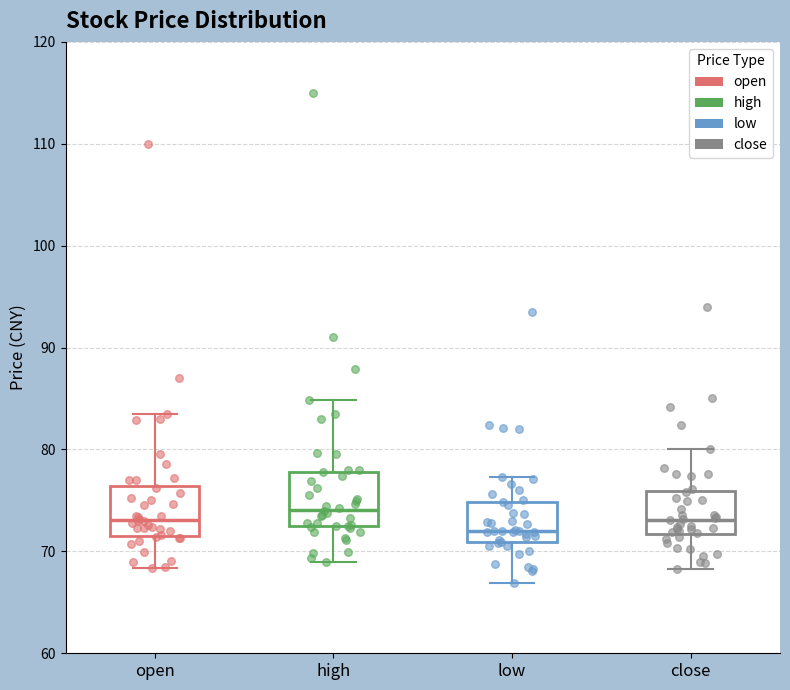

Where does the median line of the box for open sit on the y-axis? The values are not printed on the chart, so give them approximately, as read against the axis.

73